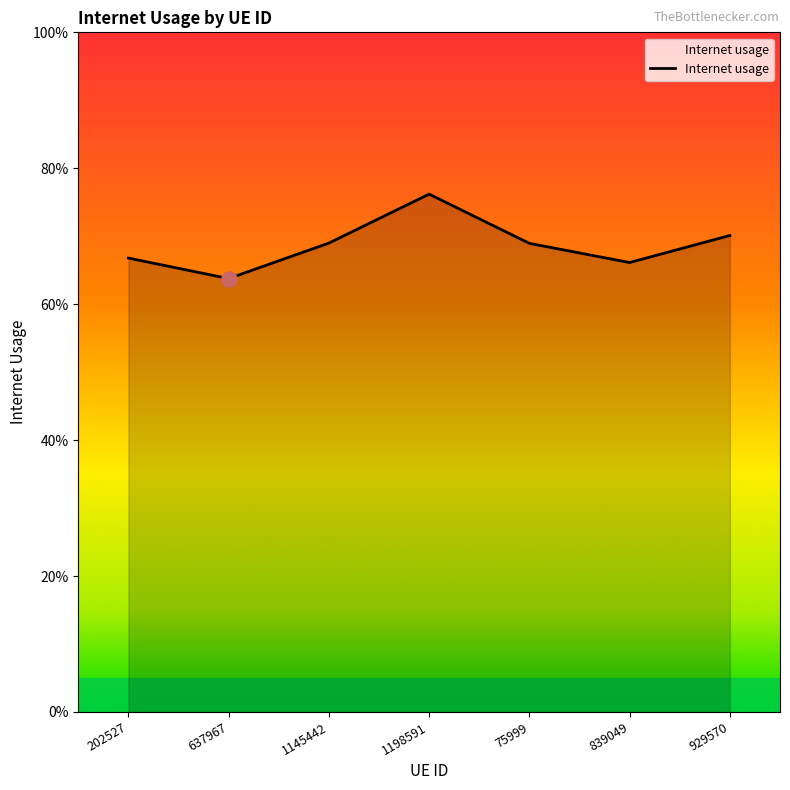

What is the change in value from 1198591 to 839049?

-0.1